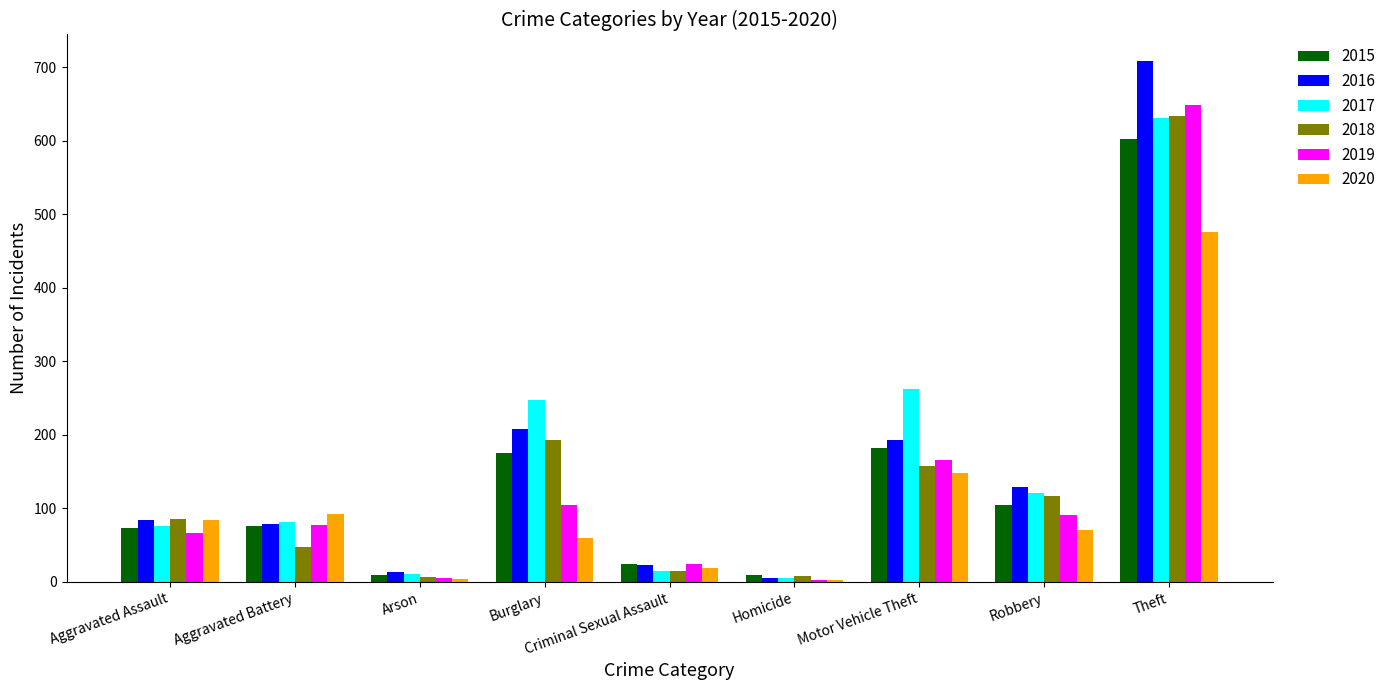

Between Aggravated Battery and Theft, which series saw the biggest shift?

2016